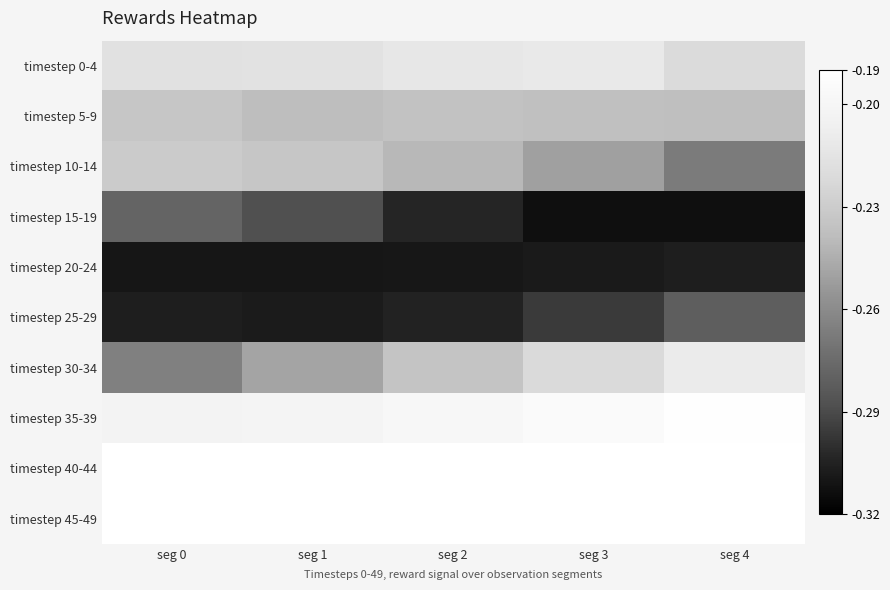

At seg 4, list the series in order from largest to smallest.

timestep 40-44, timestep 45-49, timestep 35-39, timestep 30-34, timestep 0-4, timestep 5-9, timestep 10-14, timestep 25-29, timestep 20-24, timestep 15-19